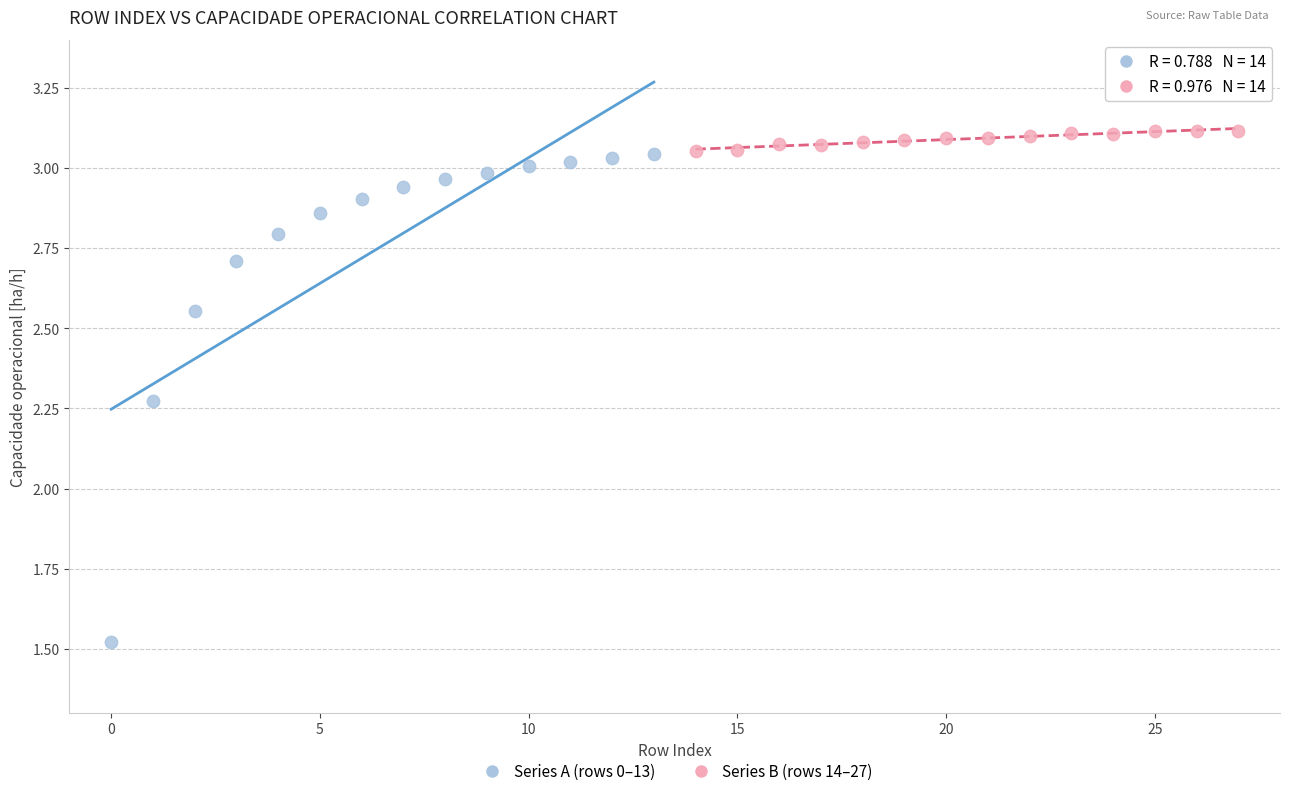

Which series contains the highest Y value?

Series B (rows 14–27)